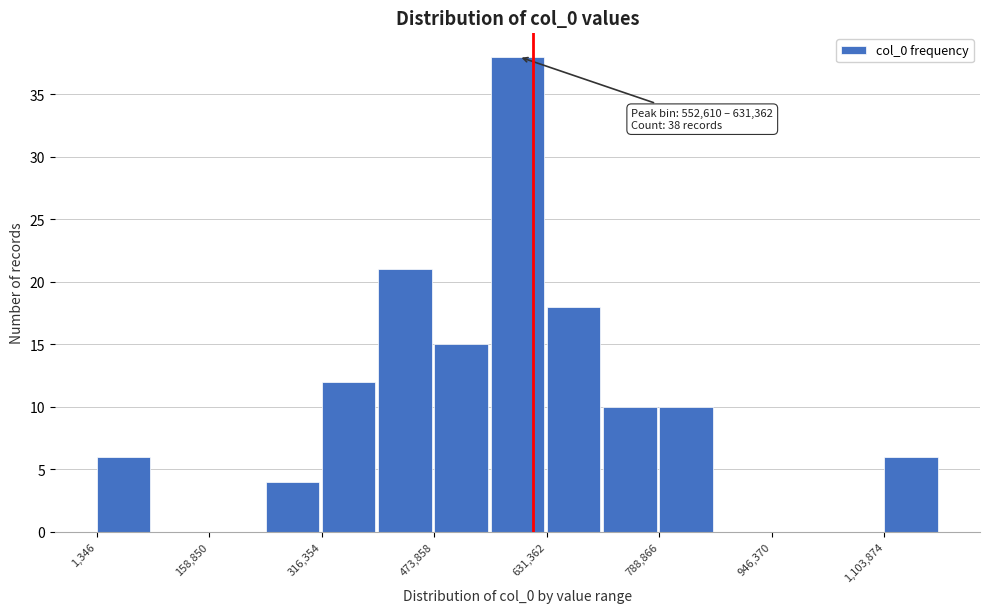

Around what value on the x-axis is the tallest bar? Give the approximate position of its centre, as read against the axis.

600000